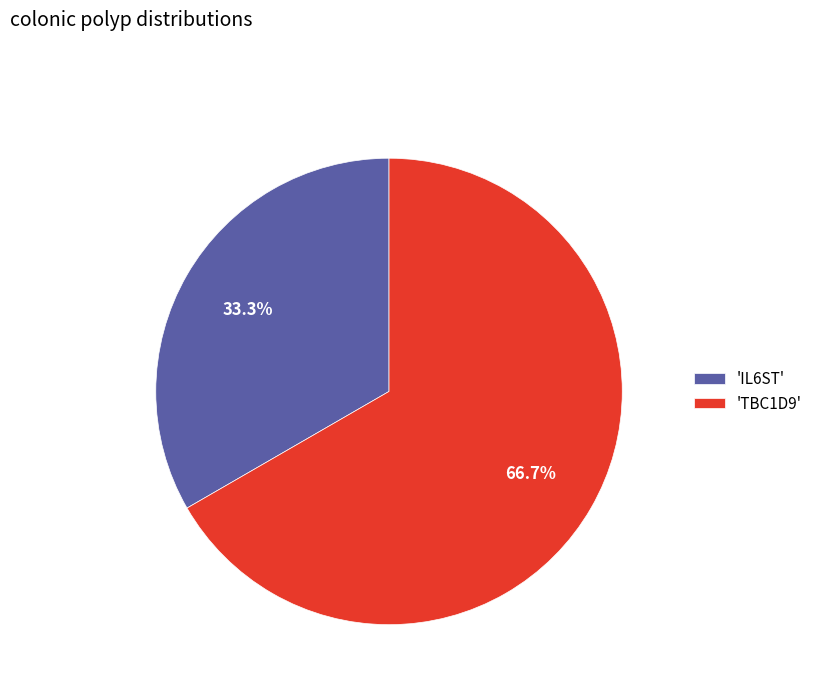

Which slice represents more than half of the pie?

'TBC1D9'